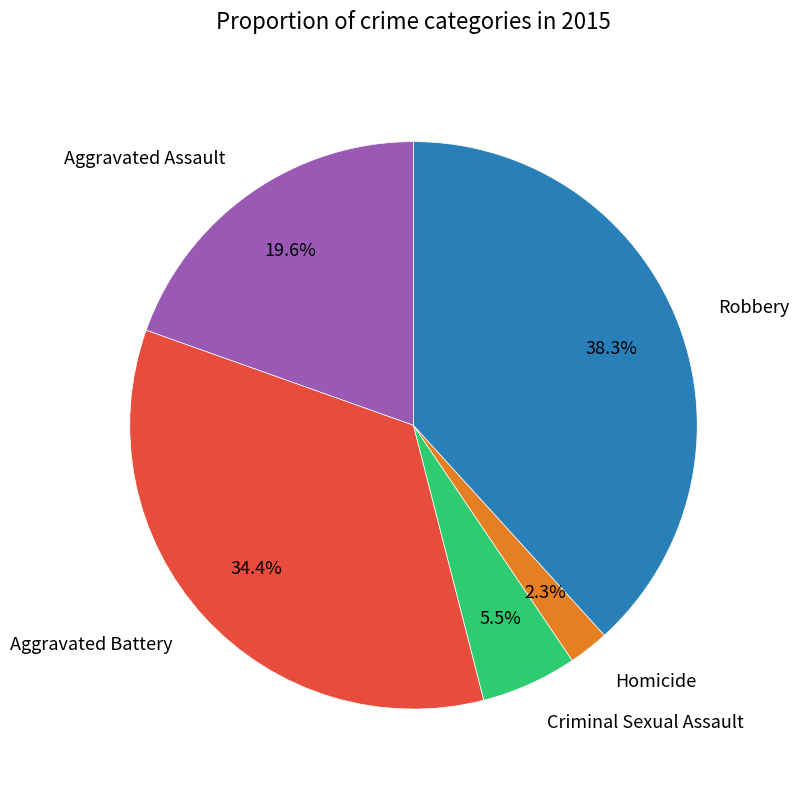

To the nearest percent, what is the difference between the largest and smallest slice percentages?

36%